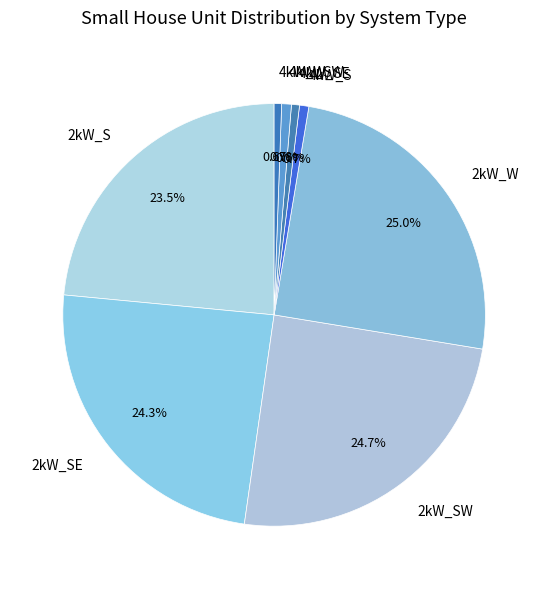

What percentage is NOT represented by 4kW_S?

99.3%